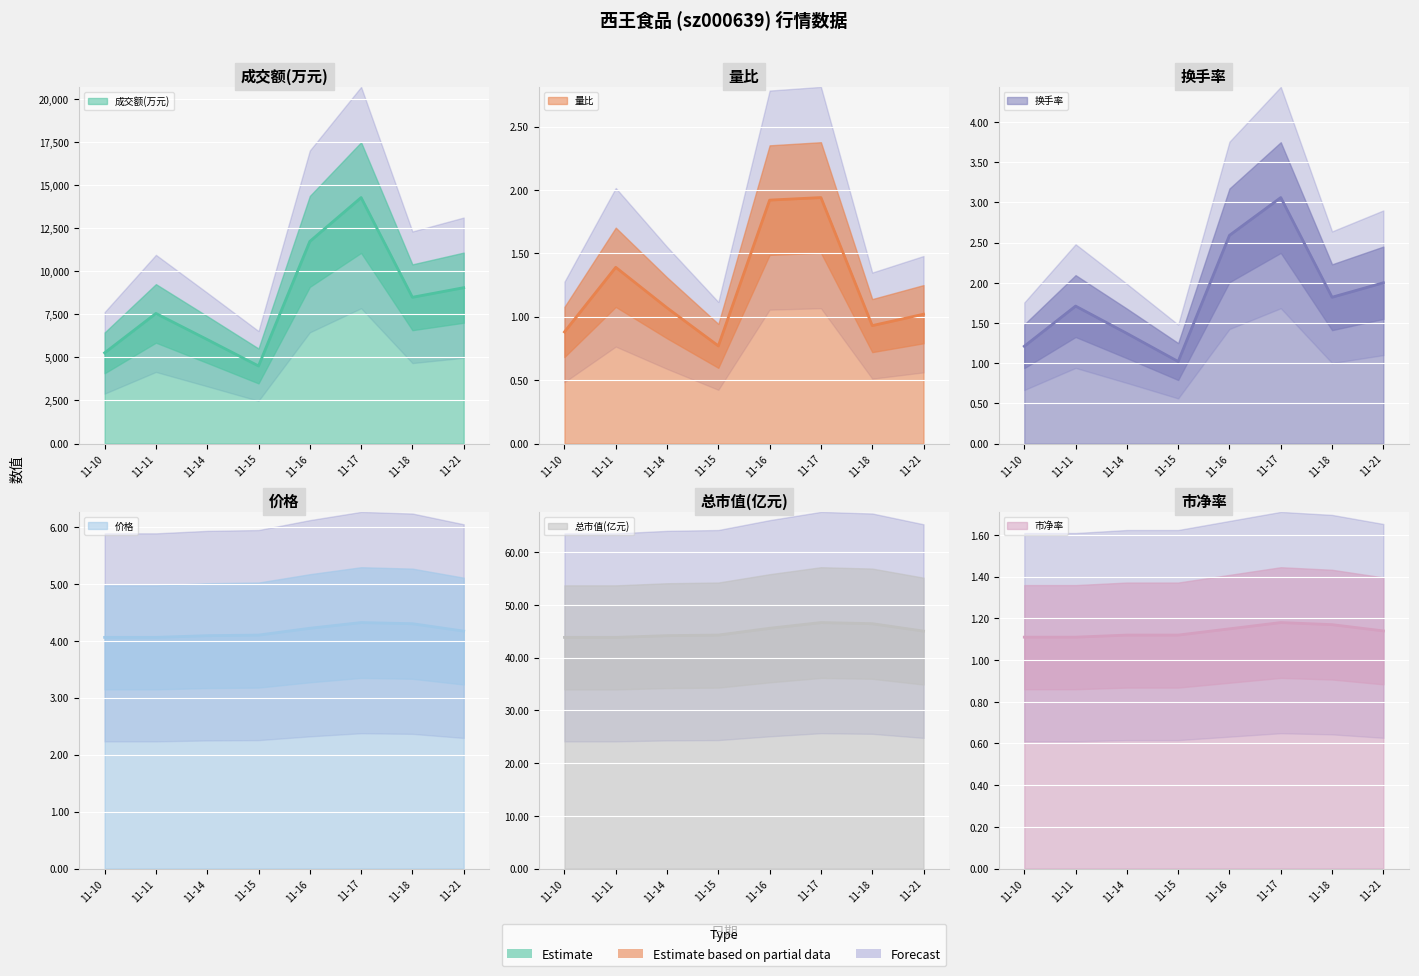

True or false: 量比 has more than 1 points higher than both neighbors.

True